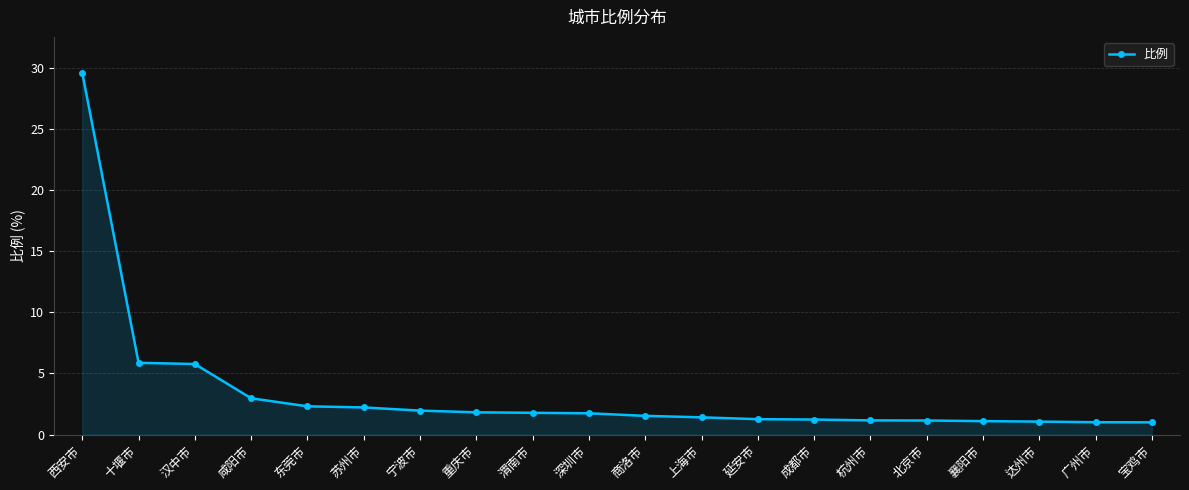

What is the minimum value shown in the chart?

1.0